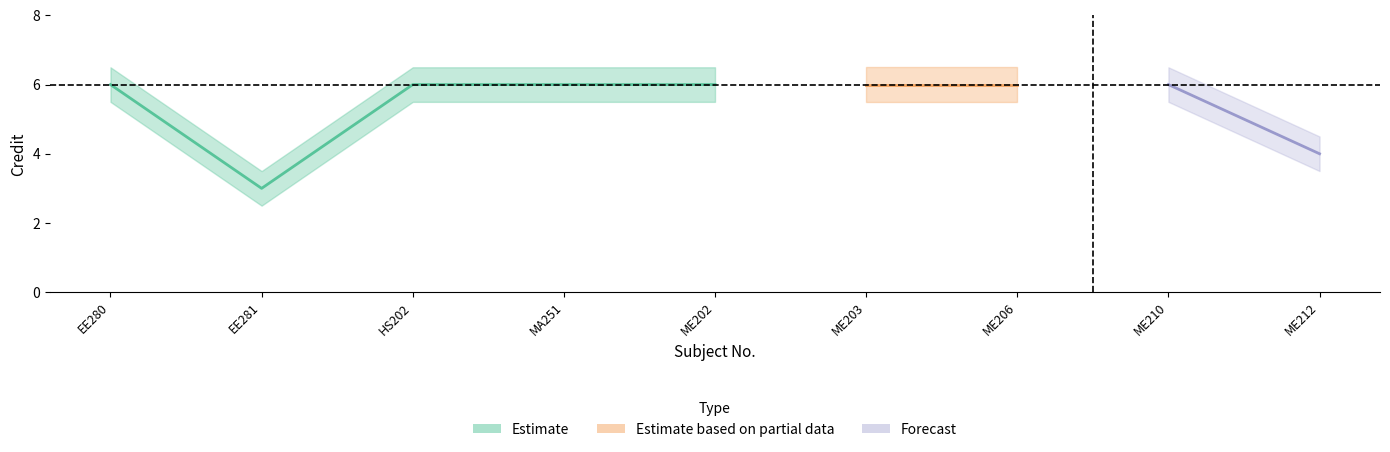

What is the lowest value of the Credit_upper series?

3.5